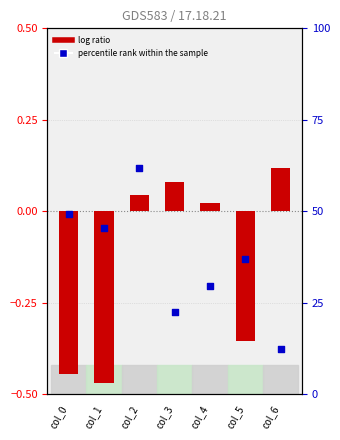

What is the total value across all series at col_5?

36.7